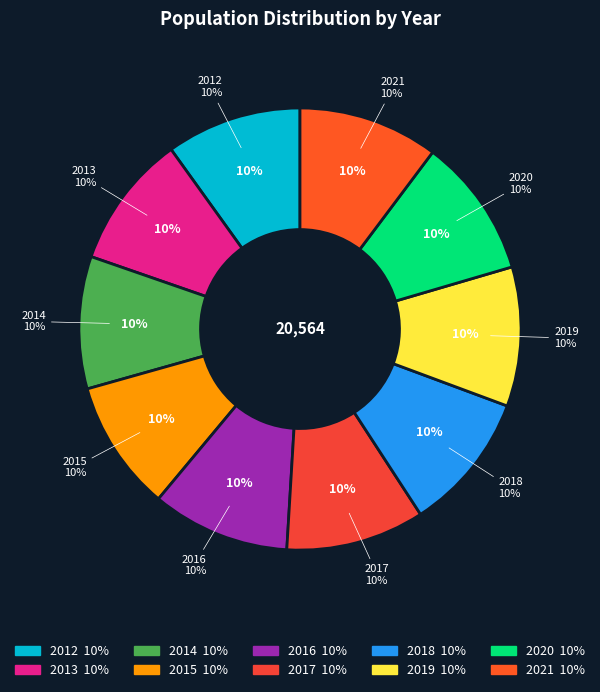

To the nearest percent, what is the average slice percentage?

10%